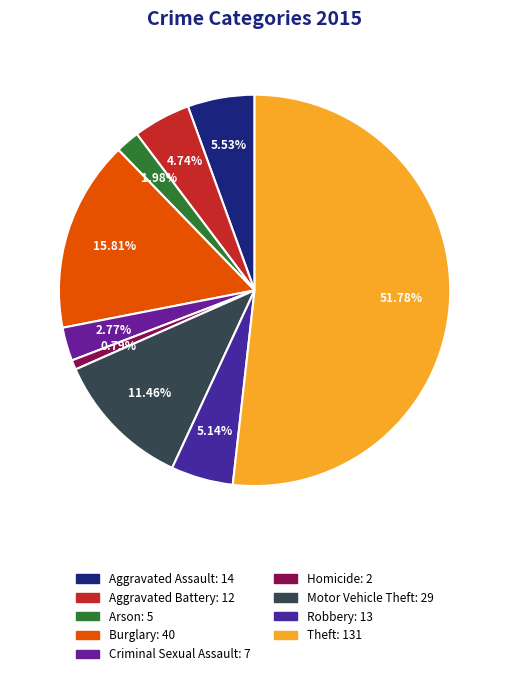

Which slice is the largest?

Theft